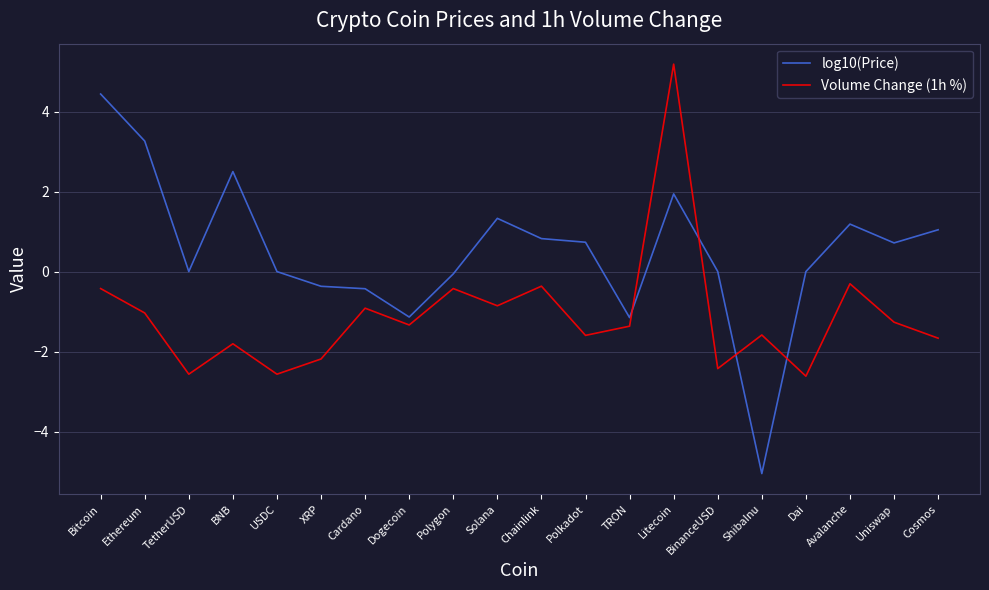

At which category does log10(Price) reach its first local valley?

TetherUSD